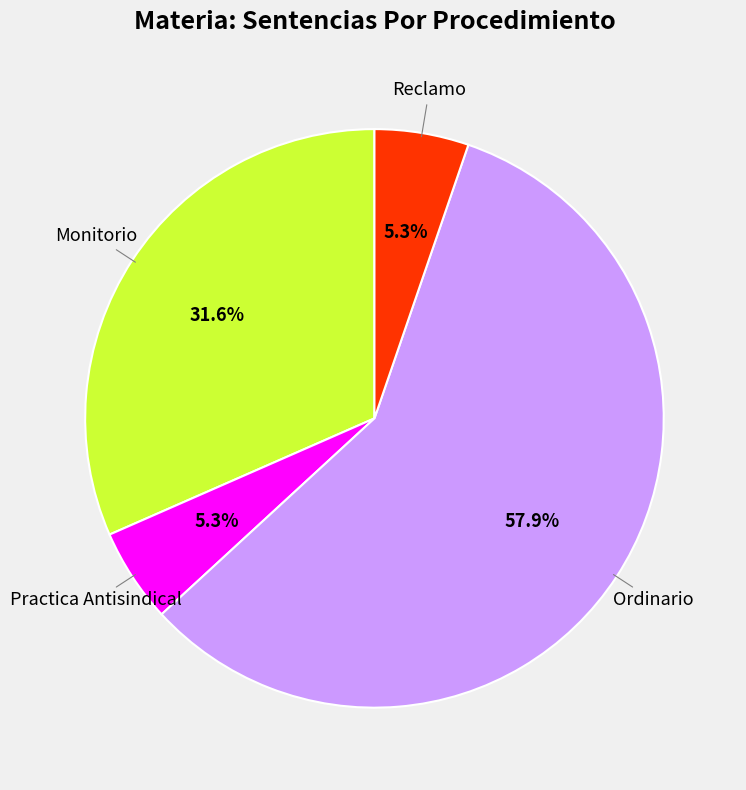

Which slice is the smallest?

Practica Antisindical